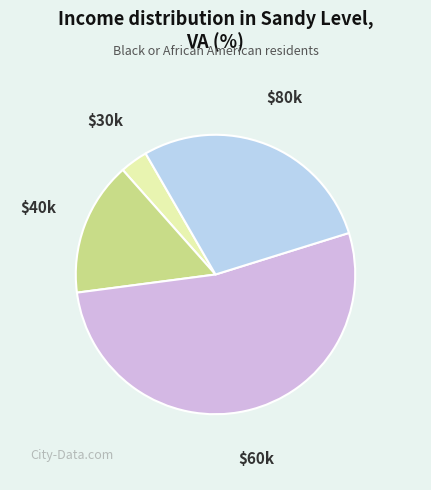

Is there any slice that represents more than half of the pie?

Yes